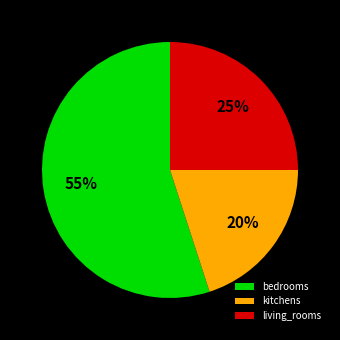

Count the number of slices in the pie.

3